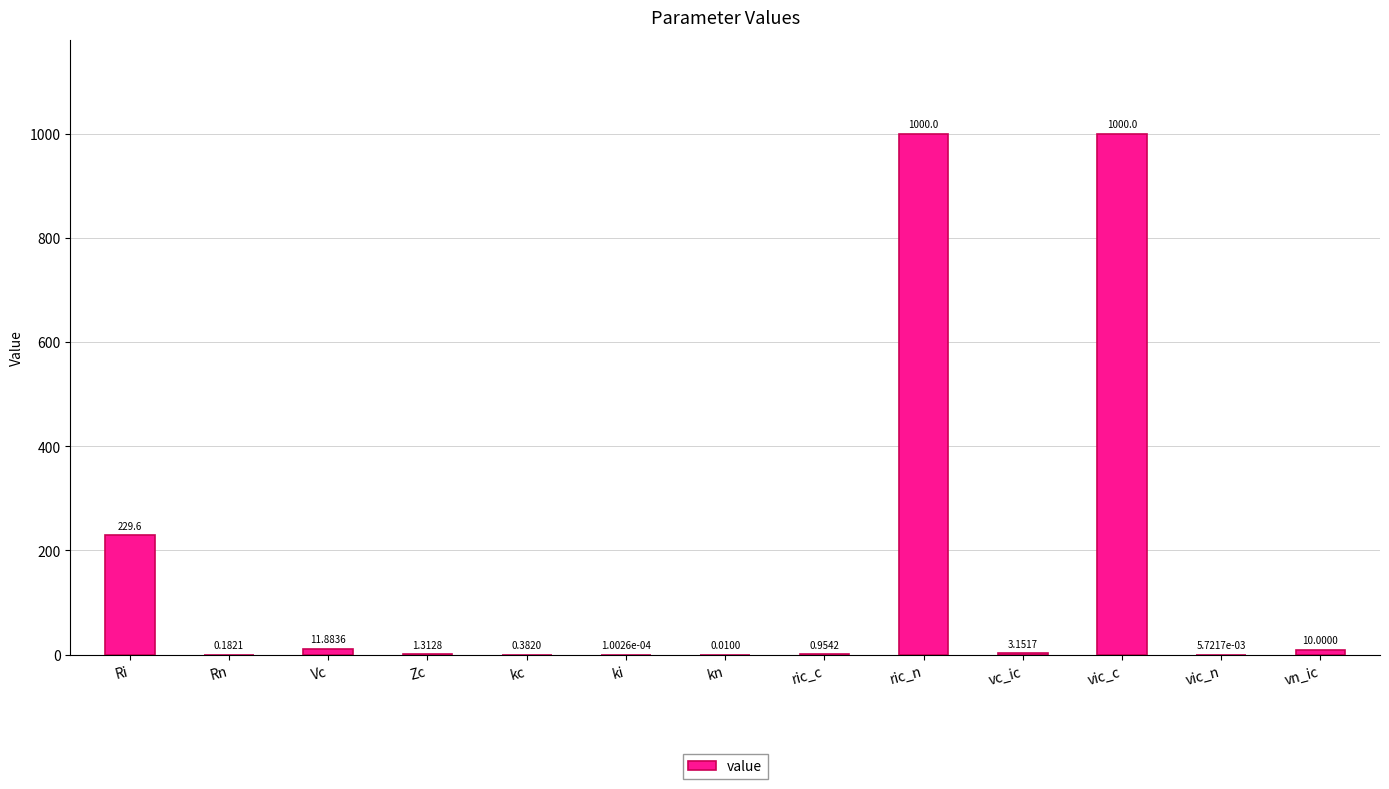

Where does the data first go above 1?

Ri